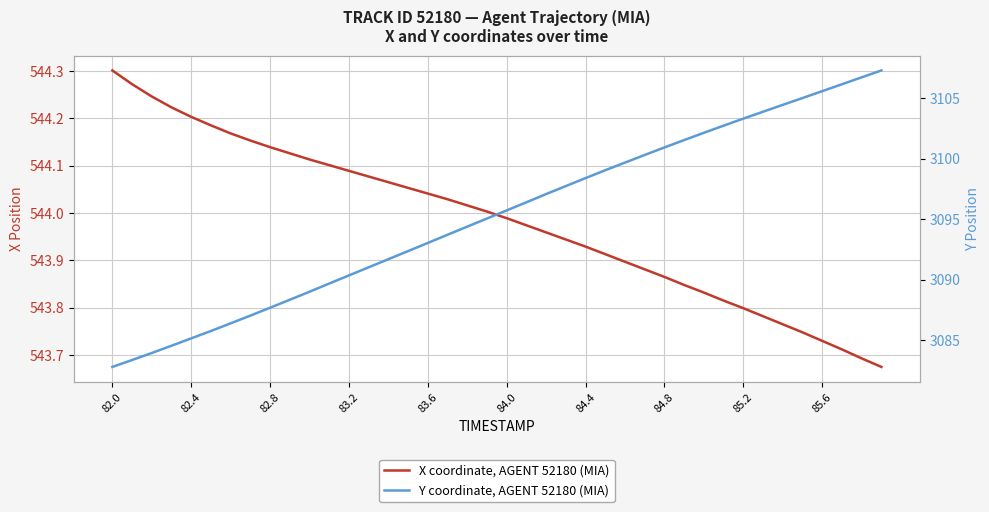

What is the value of the X coordinate, AGENT 52180 (MIA) point at the 29th from the left?

543.9